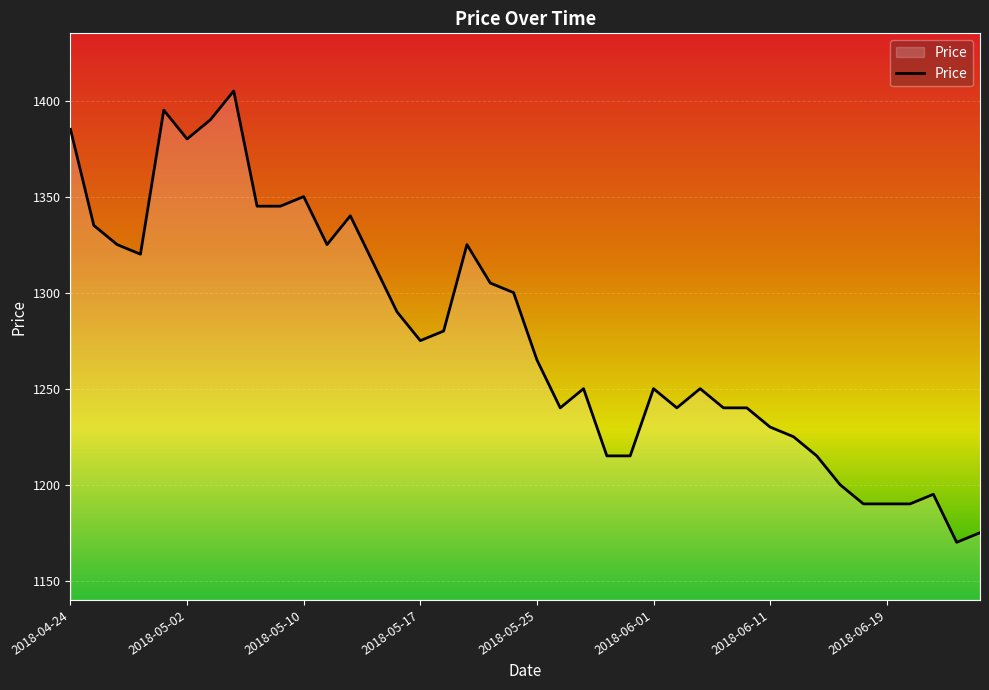

What is the greatest value displayed?

1405